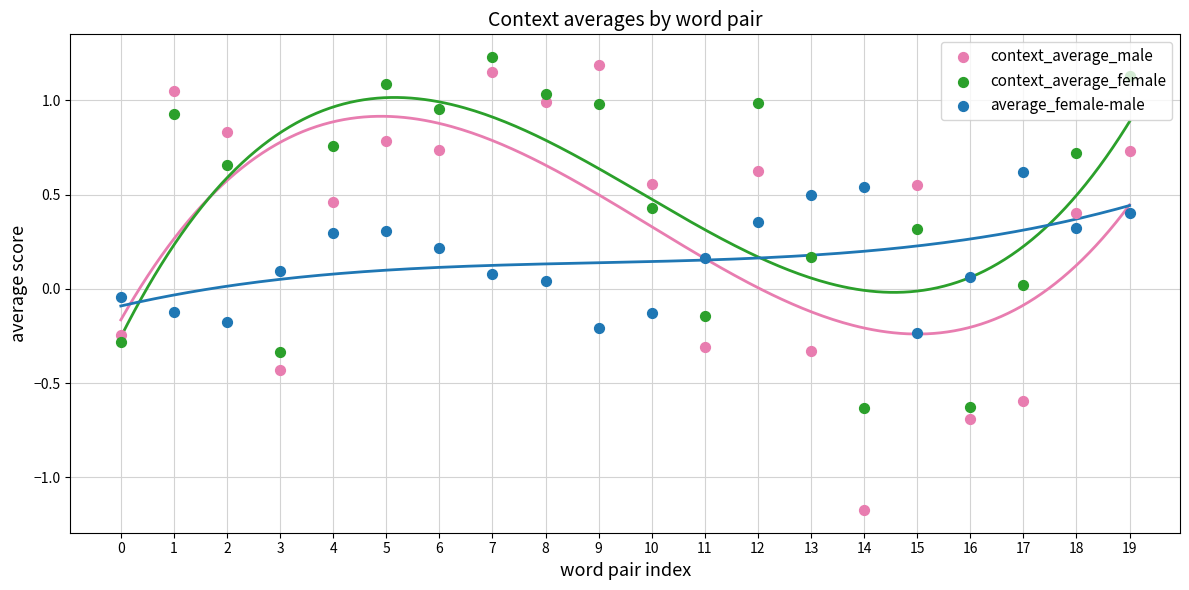

Is the value of context_average_male at 4 greater than the value of context_average_female at 18?

No